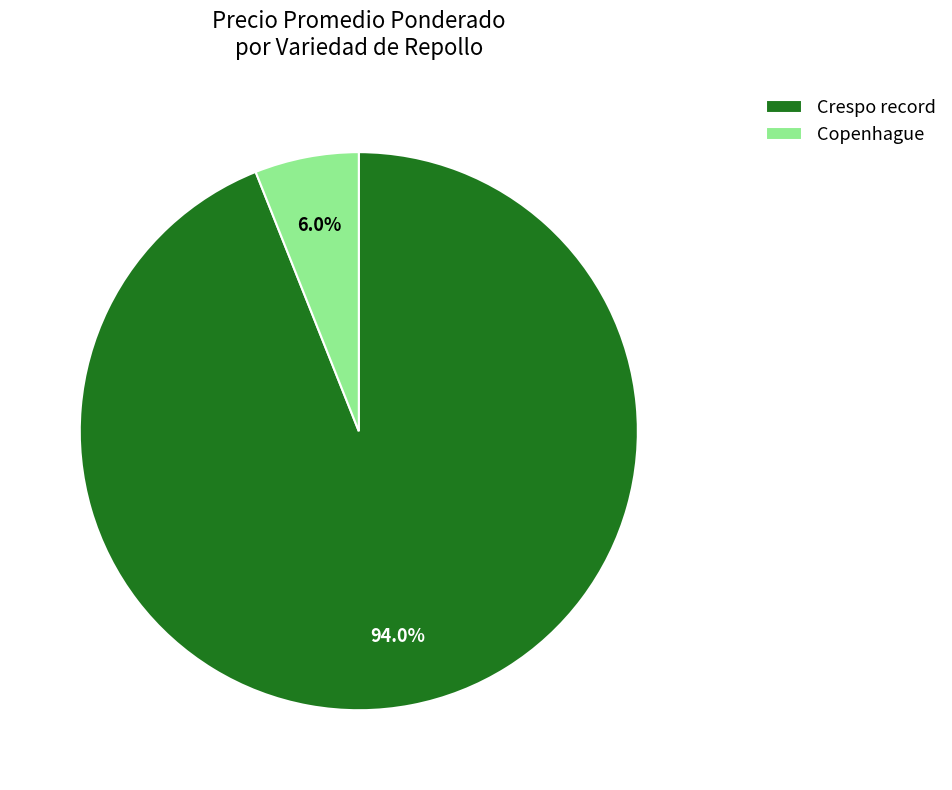

To the nearest percent, what is the difference between the largest and smallest slice percentages?

88%